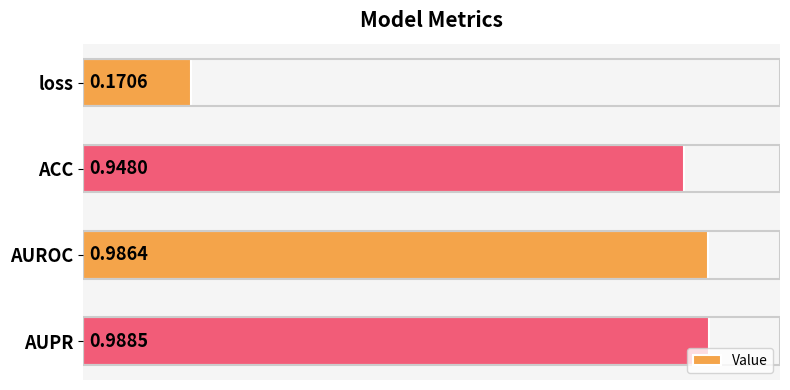

What is the label of the 3rd bar from the bottom?

ACC